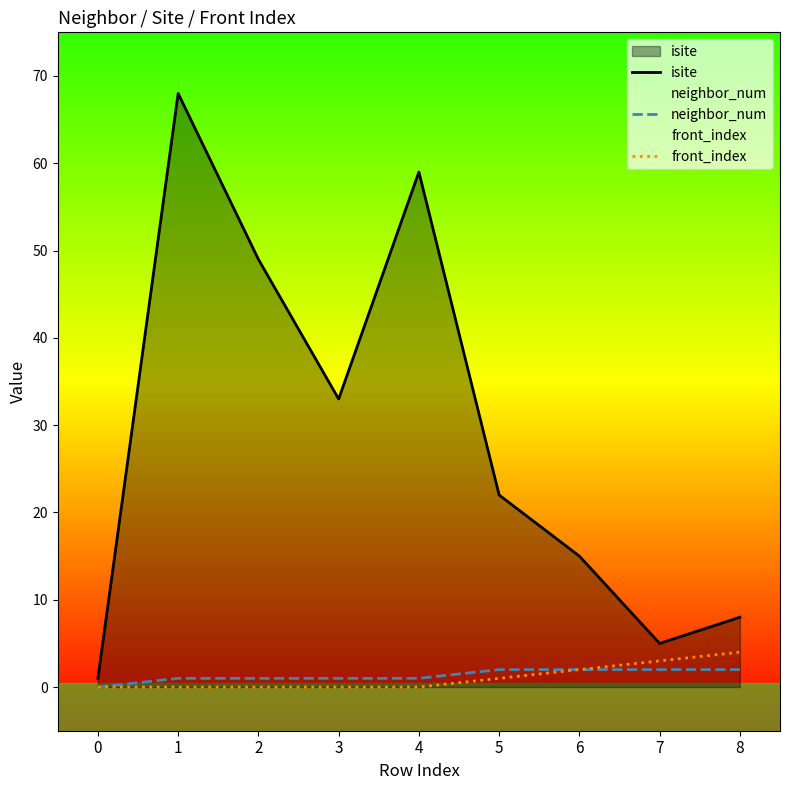

True or false: neighbor_num and front_index cross at least once.

False